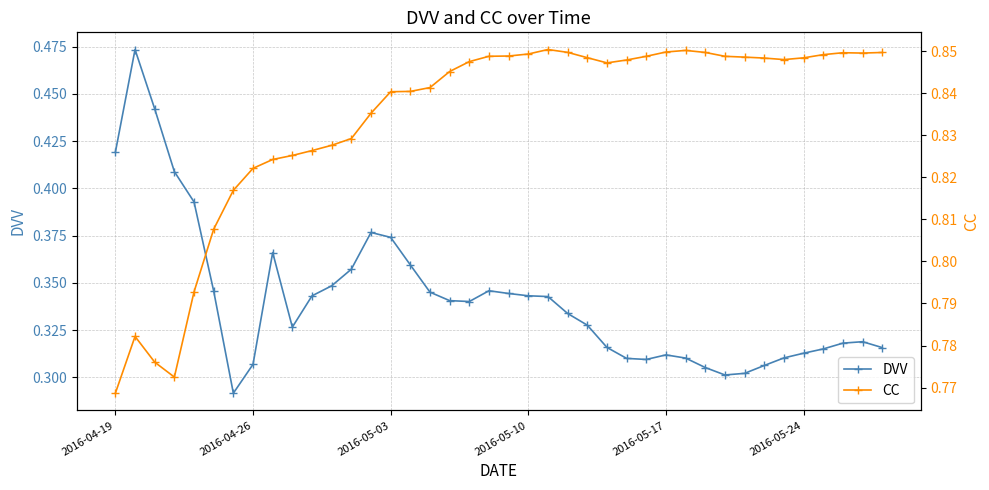

True or false: CC has more than 2 interior local peaks.

True